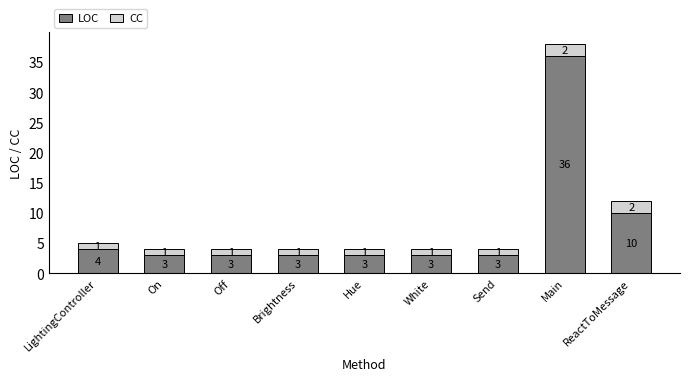

What are all the series names shown in the legend?

LOC, CC